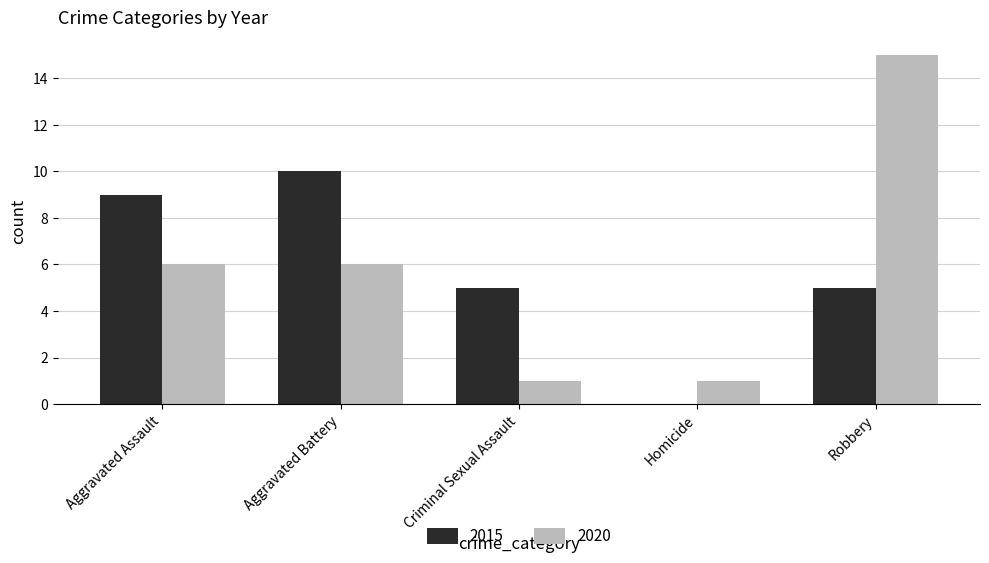

Count the 2015 values in the range 5 to 9.

3